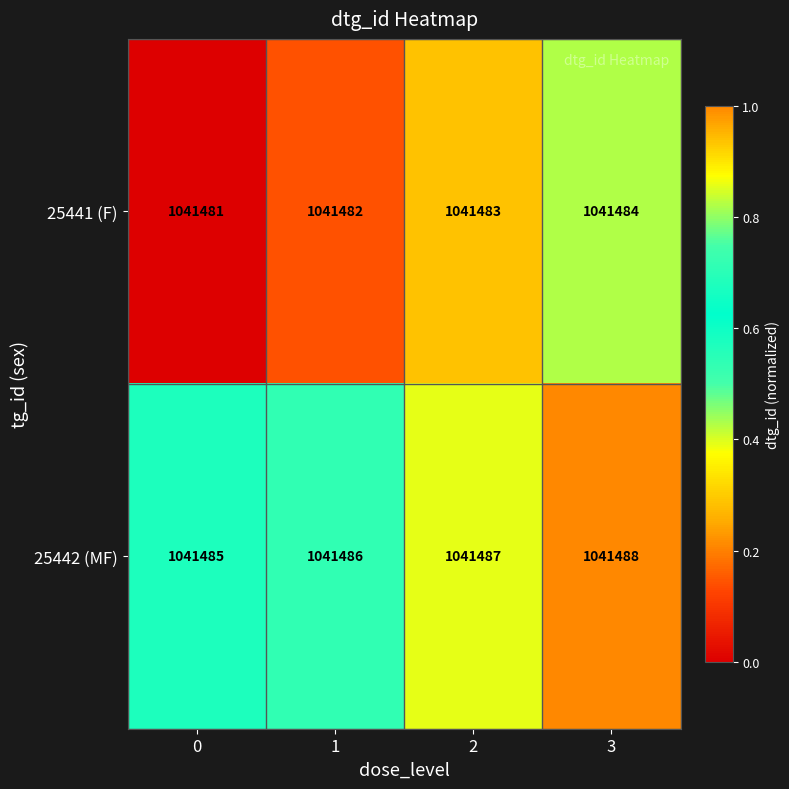

True or false: 25442 (MF) has a value of 1041486 at 1.

True